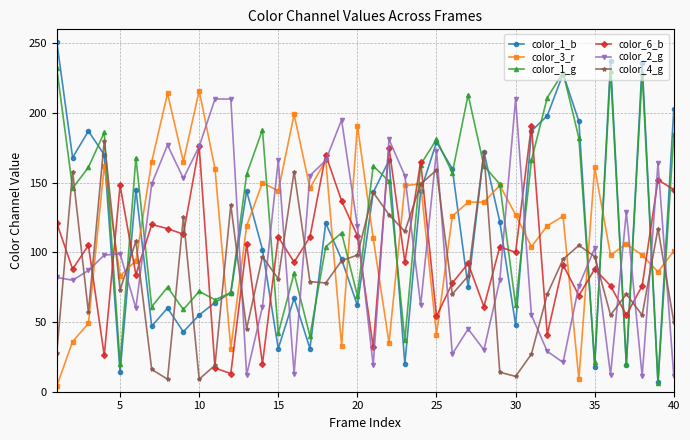

True or false: color_4_g has more than 1 interior local peaks.

True